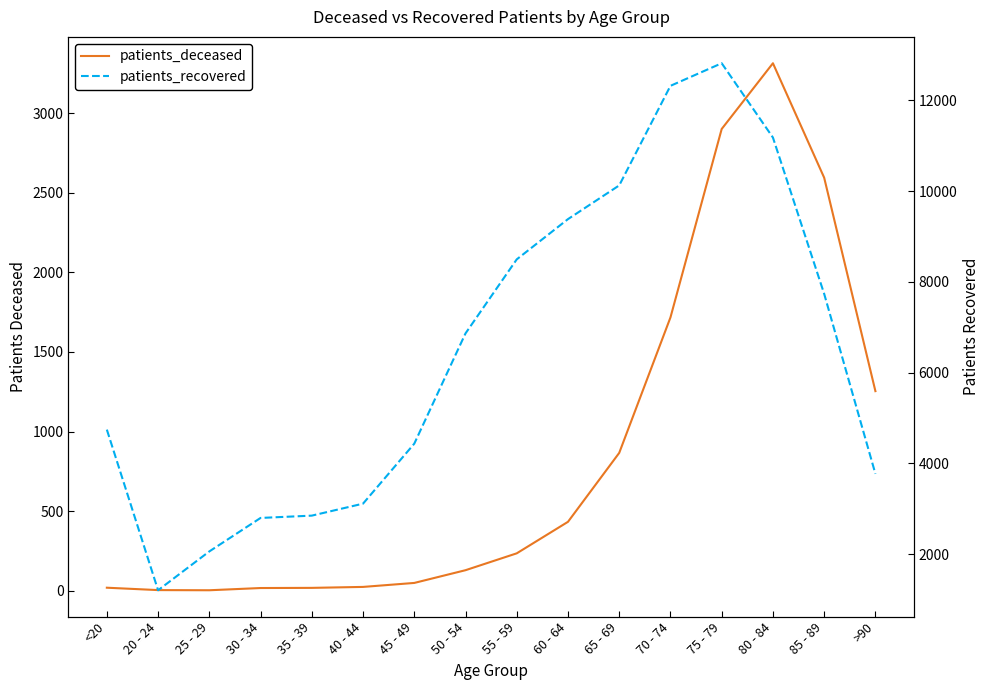

What position from the left is 60 - 64?

10